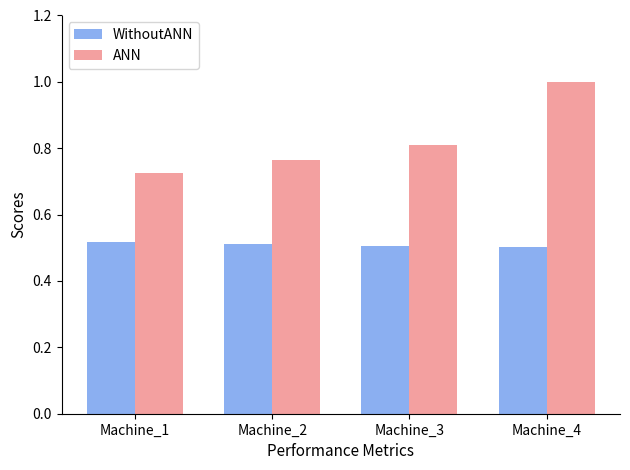

What are all the series names shown in the legend?

WithoutANN, ANN